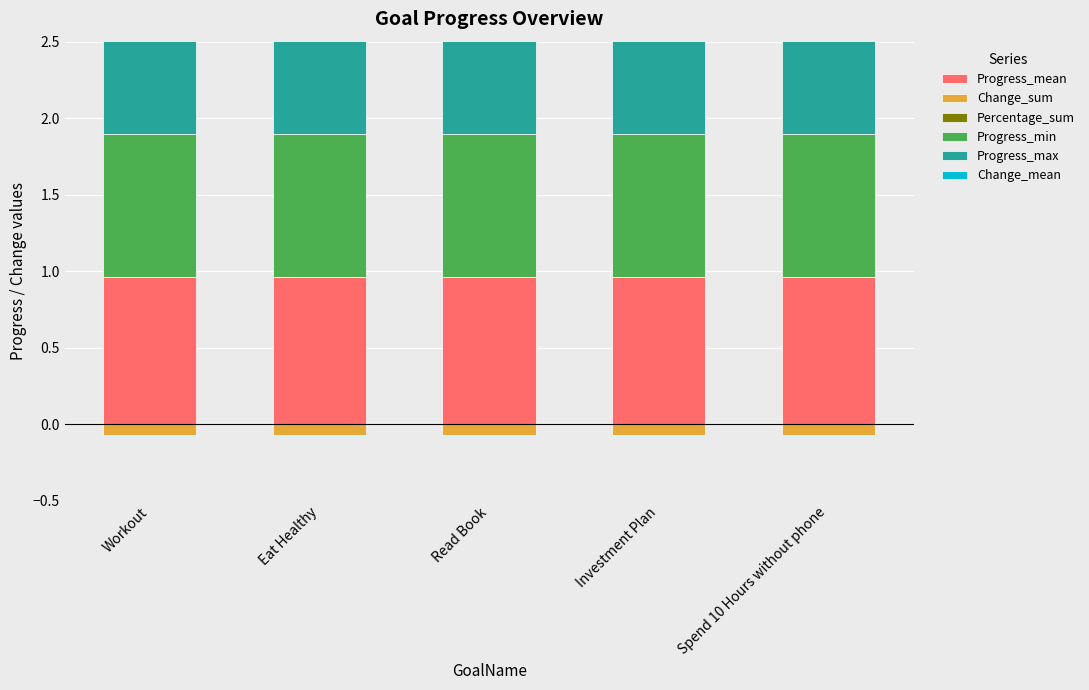

What is the difference between the highest and lowest values at Workout?

1.0